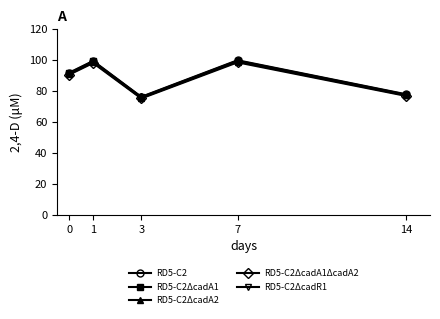

True or false: RD5-C2ΔcadA1ΔcadA2 has more than 0 interior local peaks.

True